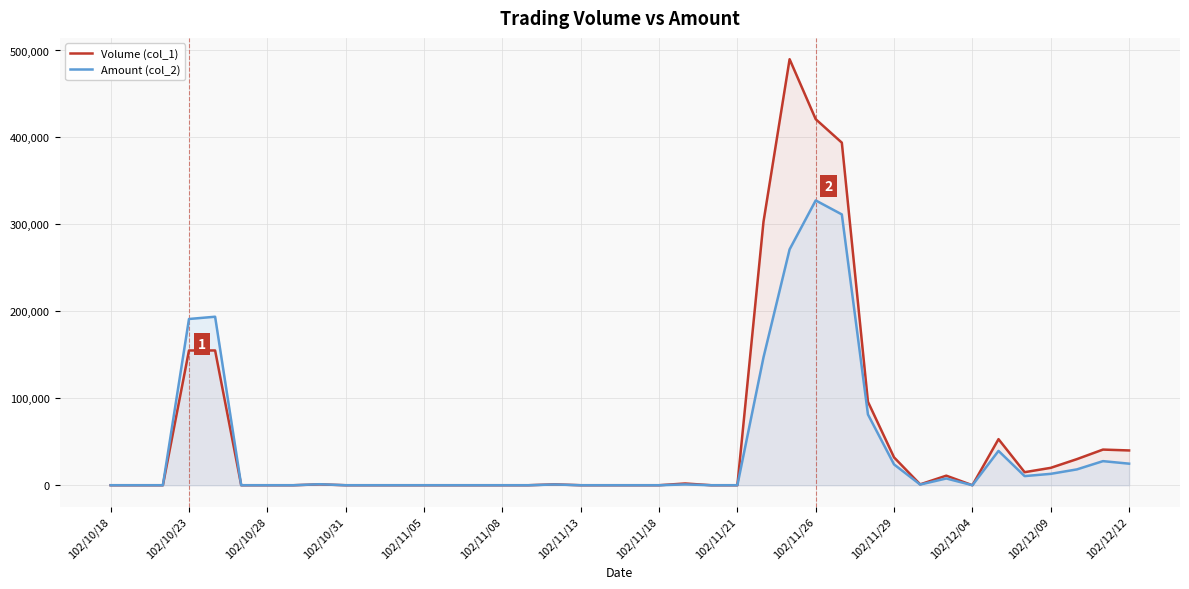

The value of Amount (col_2) at 102/11/13 is 0. True or false?

True